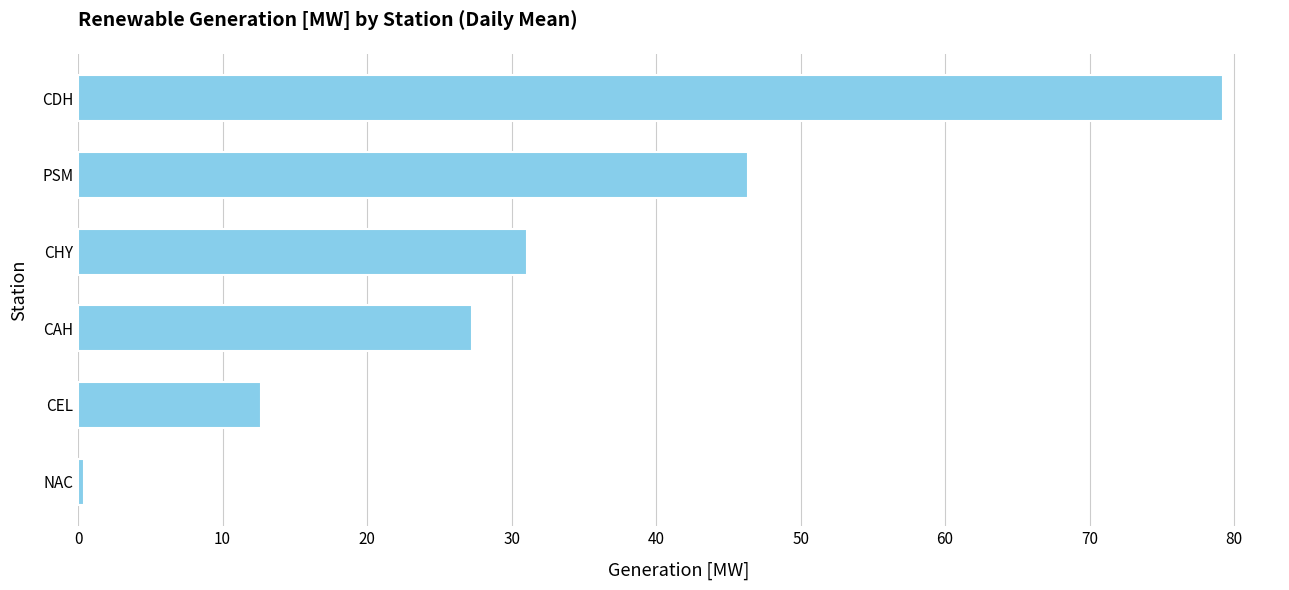

True or false: the data shows 43.6 at CHY.

False